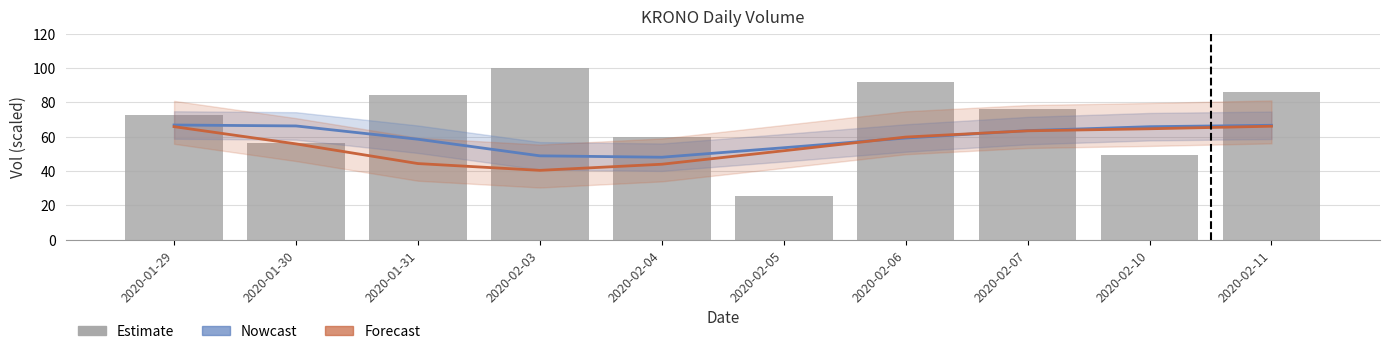

The value of Forecast at 2020-02-10 is 111.9. True or false?

False